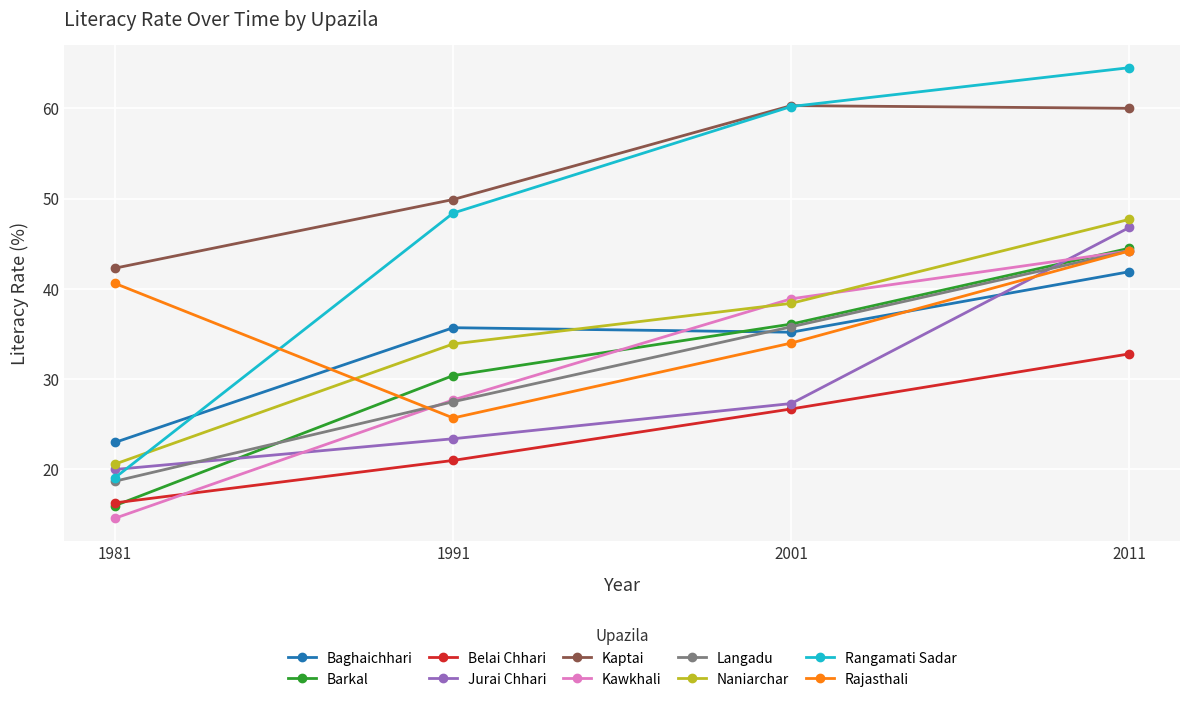

How many lines are shown in the chart?

10